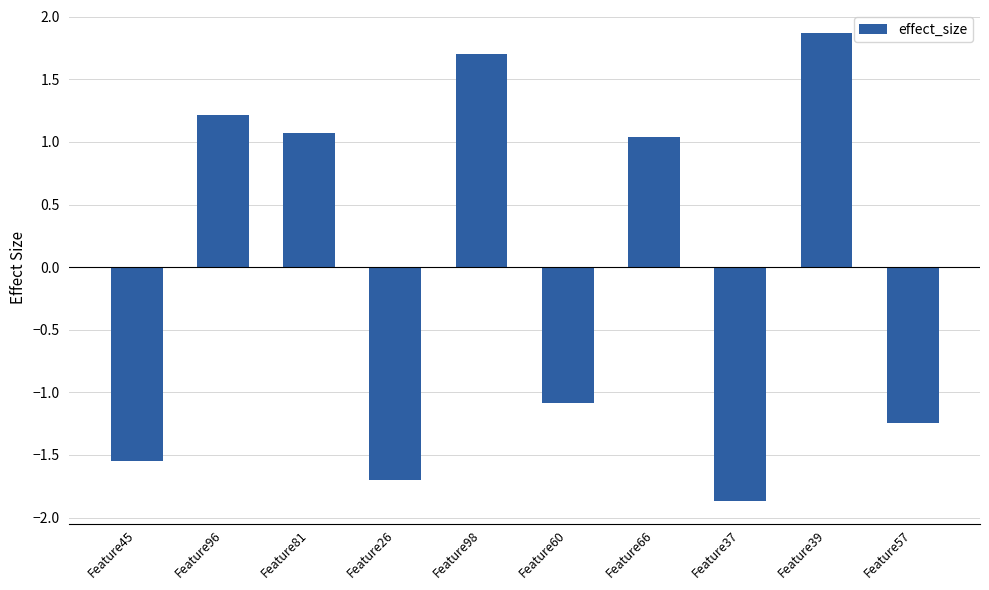

How many positive values are there?

5